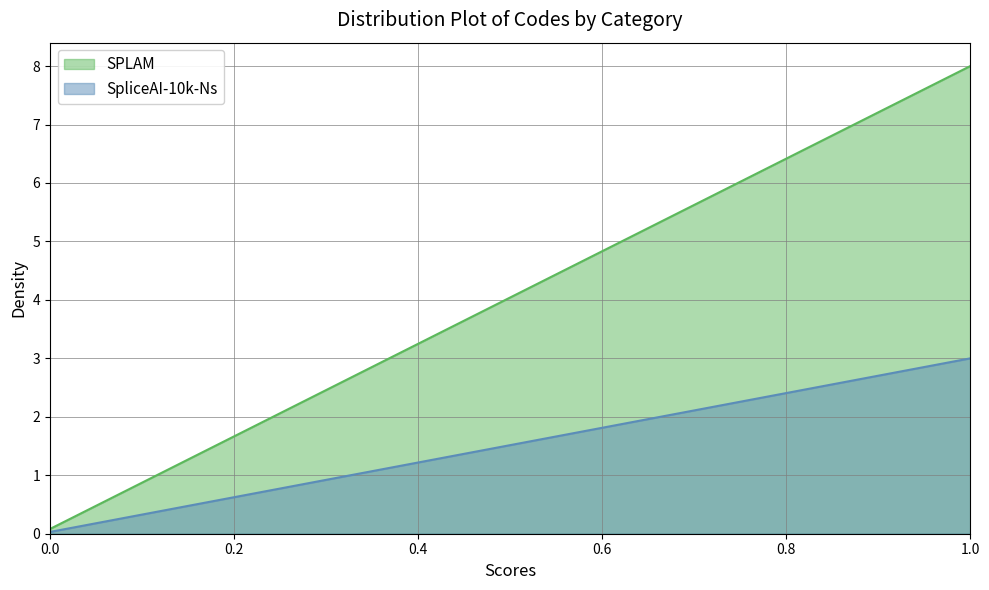

At which category is the sum across all series the highest?

1.0